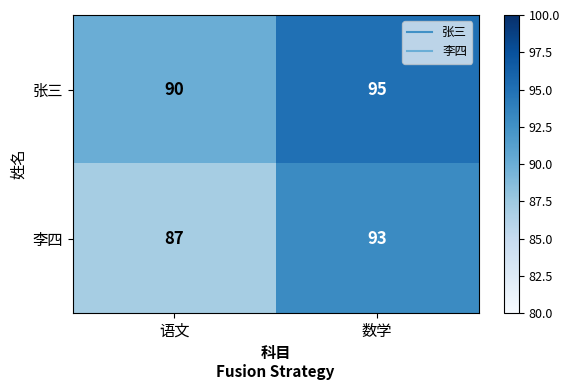

The 李四 series shows 136 at 数学. True or false?

False